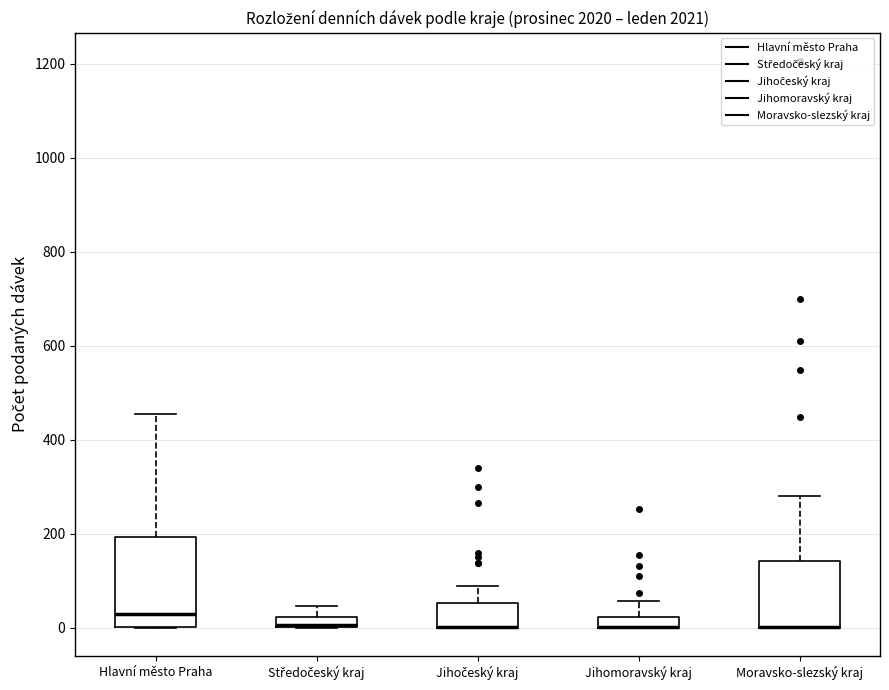

Comparing the boxes themselves (not the whiskers), which one is the tallest?

Hlavní město Praha